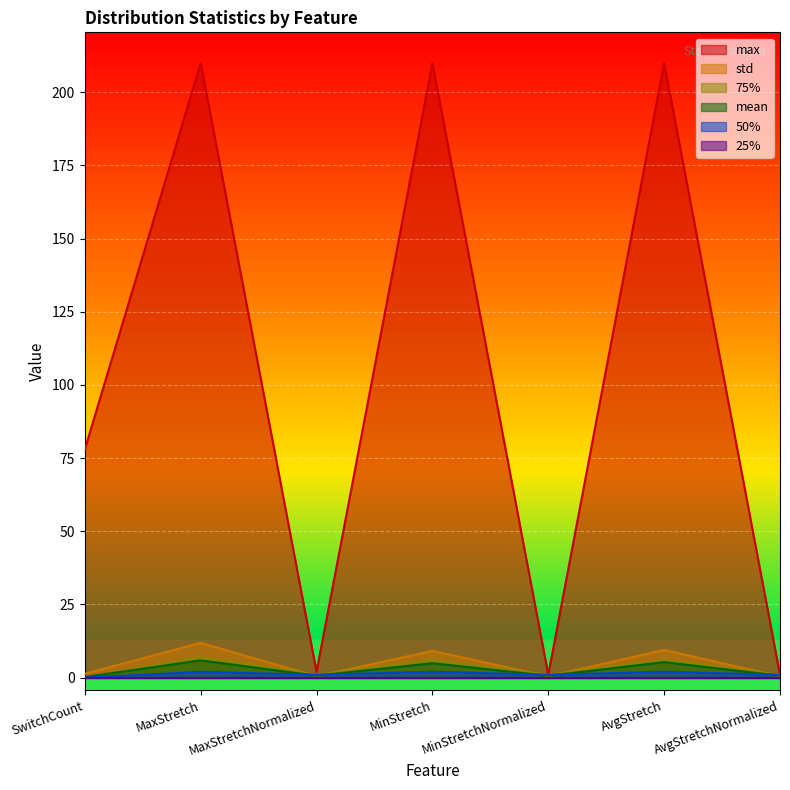

Is the value of max at AvgStretch greater than the value of std at AvgStretch?

Yes